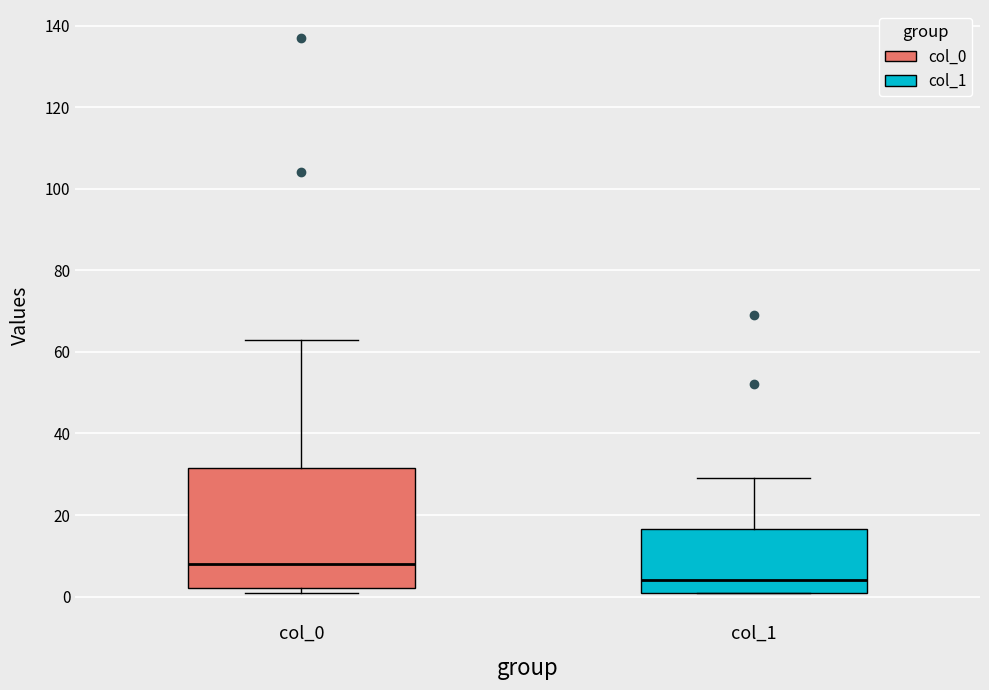

Reading left to right, read every box against the y-axis: the position of its median line, the range the box covers, and the ends of its whiskers. The values are not printed on the chart, so give them approximately, as read against the axis.

col_0: median 8, box 2 to 32, whiskers 2 (just below the box's lower edge) to 64
col_1: median 4, box 2 to 16, whiskers 2 to 30